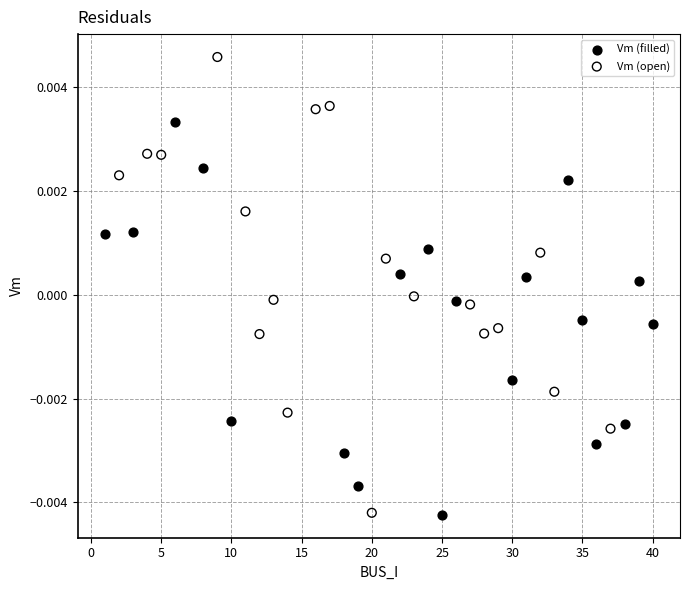

Which series reaches the maximum Y coordinate?

Vm (open)